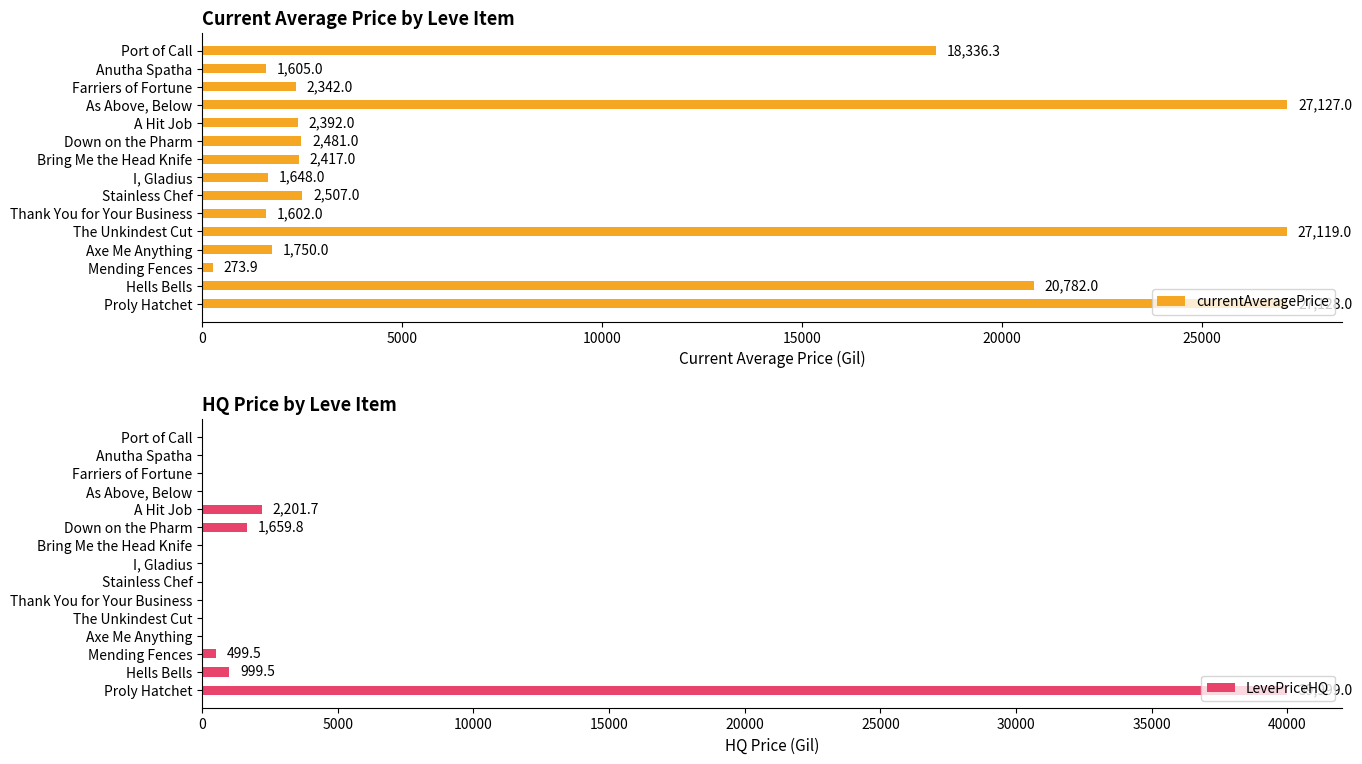

True or false: currentAveragePrice has a value of 27119.0 at The Unkindest Cut.

True